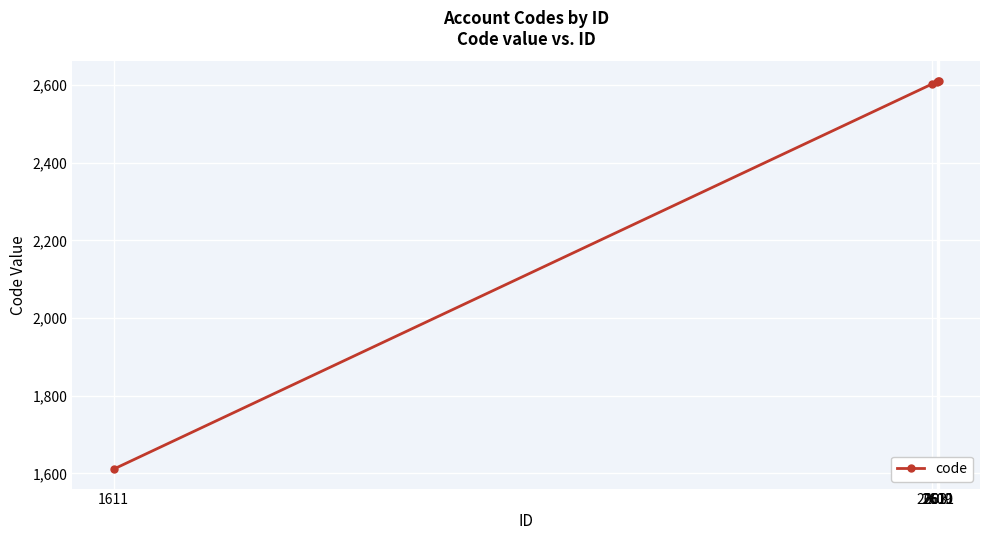

Which category has the lowest value across all series?

1611